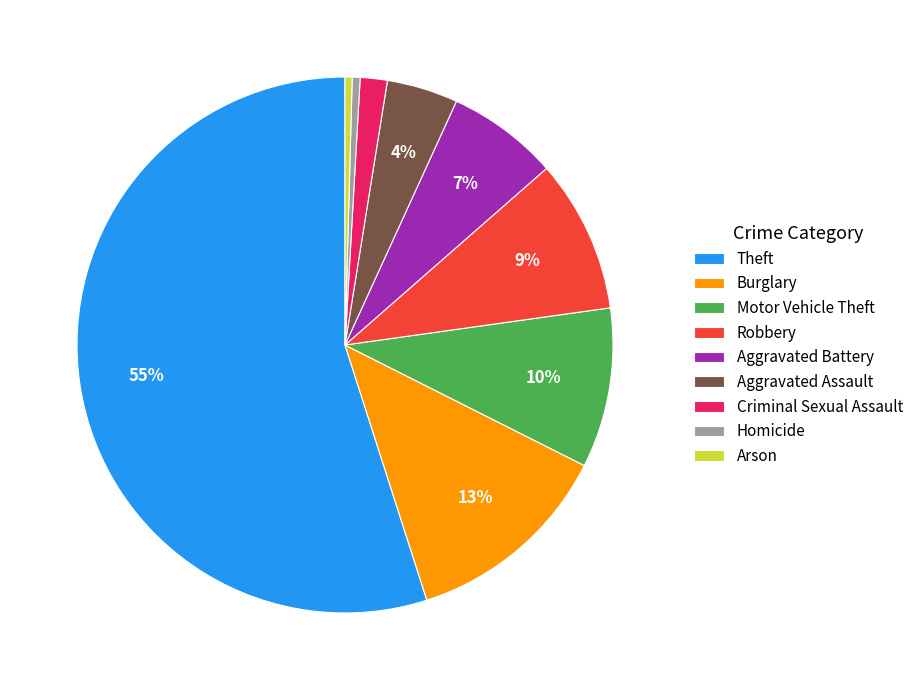

Approximately how many times larger is the value at Burglary compared to Arson?

29.4